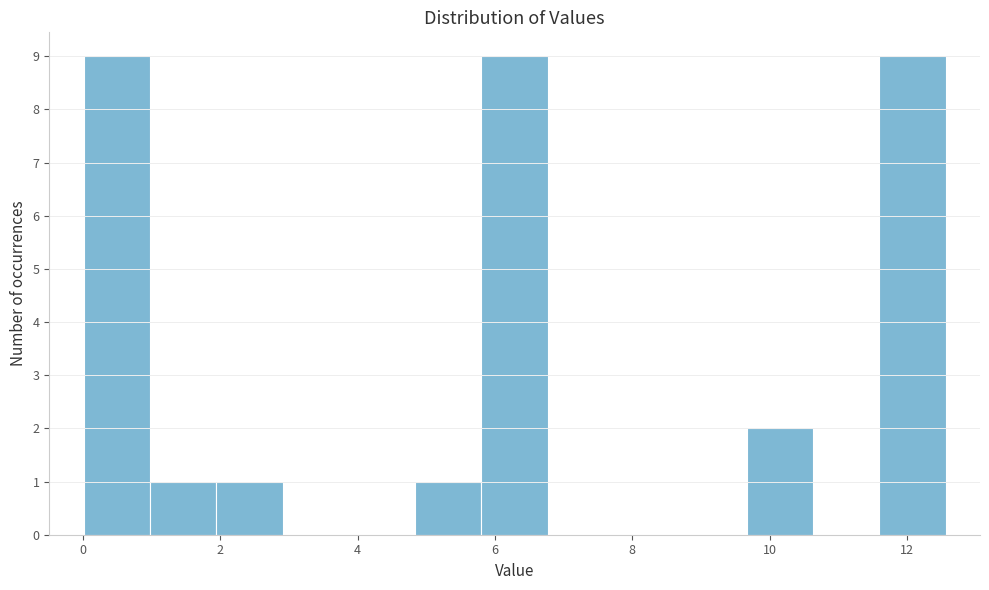

Reading left to right, transcribe this chart: for each bar, give the range it covers on the x-axis and its height. Neither the bar edges nor the heights are printed on the chart, so give them approximately, as read against the axes.

0.0 to 1.0: 9
1.0 to 2.0: 1
2.0 to 3.0: 1
3.0 to 3.8: 0
3.8 to 4.8: 0
4.8 to 5.8: 1
5.8 to 6.8: 9
6.8 to 7.8: 0
7.8 to 8.6: 0
8.6 to 9.6: 0
9.6 to 10.6: 2
10.6 to 11.6: 0
11.6 to 12.6: 9